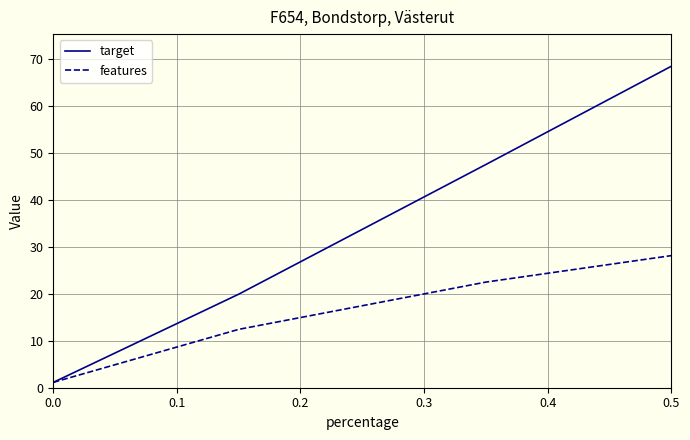

Reading left to right, list all the values displayed in this chart.

target: 1.1	19.9	47.6	68.5
features: 1.1	12.4	22.5	28.1